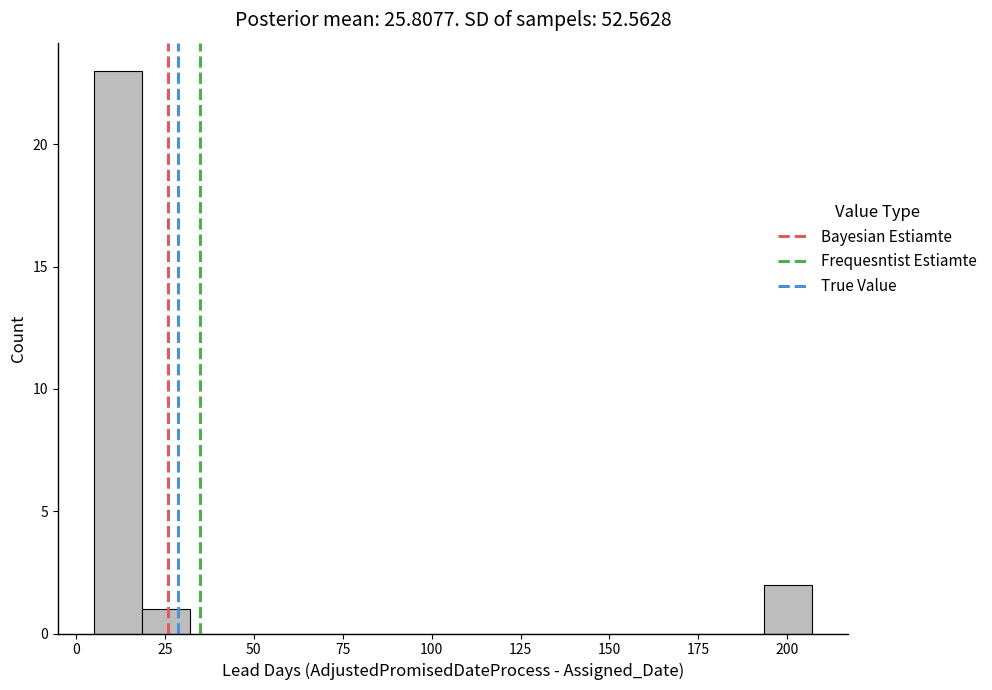

Read against the x-axis, roughly where is the centre of the tallest bar?

10